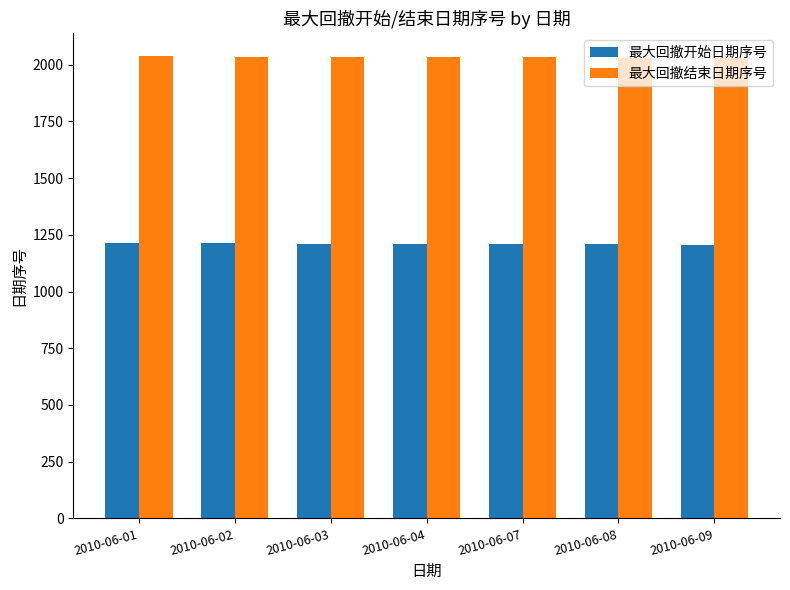

What is the highest value of the 最大回撤结束日期序号 series?

2036